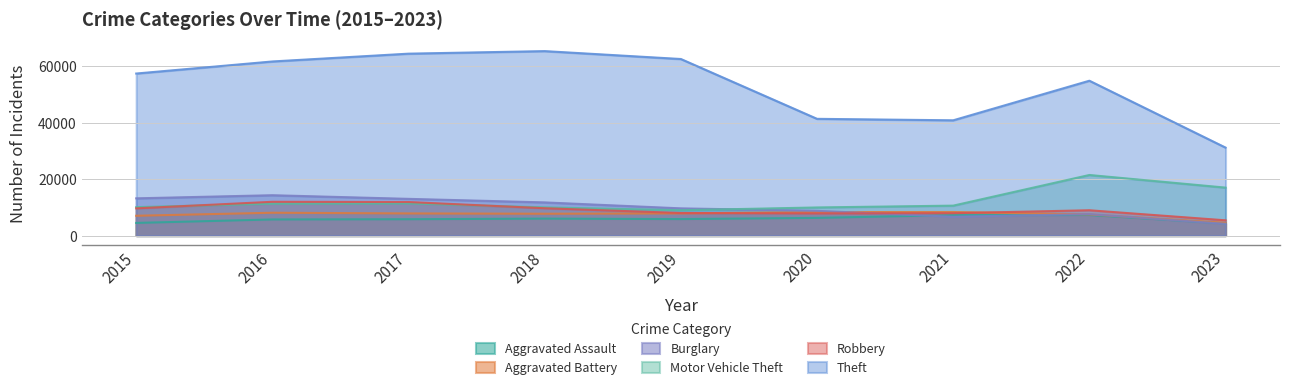

What is the value of the Theft point at the 8th from the left?

54808